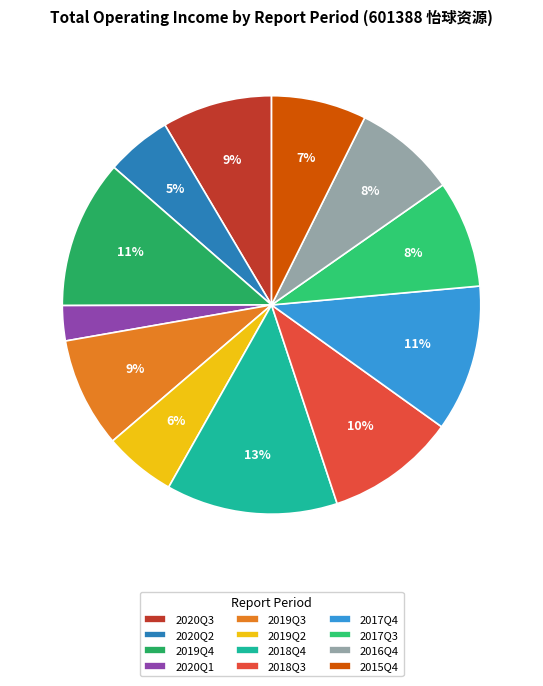

Is the sum of 2019Q4 and 2016Q4 greater than half?

No